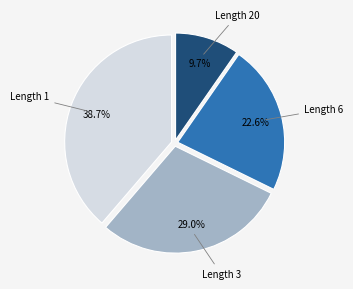

Is there any slice that represents more than half of the pie?

No